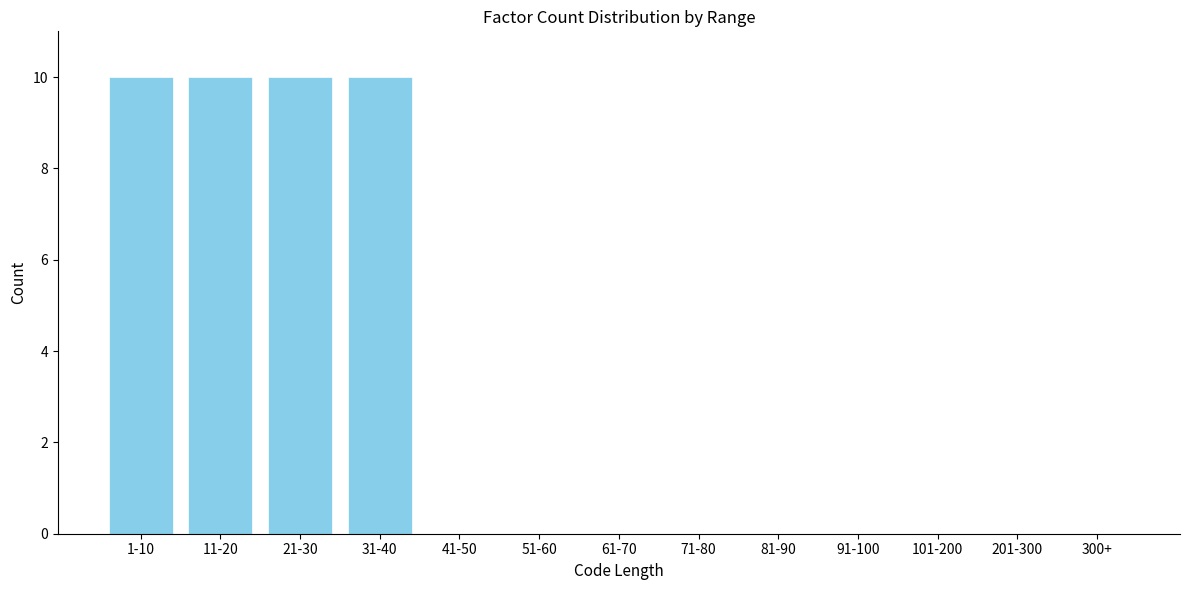

Reading left to right, extract all data points from this chart.

1-10=10	11-20=10	21-30=10	31-40=10	41-50=0	51-60=0	61-70=0	71-80=0	81-90=0	91-100=0	101-200=0	201-300=0	300+=0